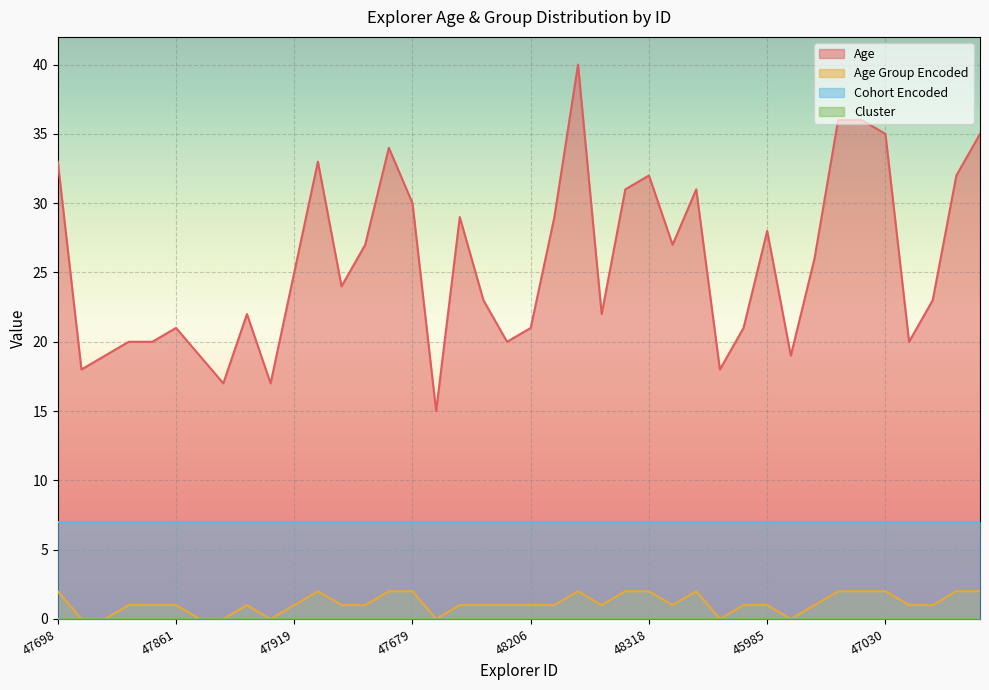

True or false: Age Group Encoded has more than 1 points higher than both neighbors.

True